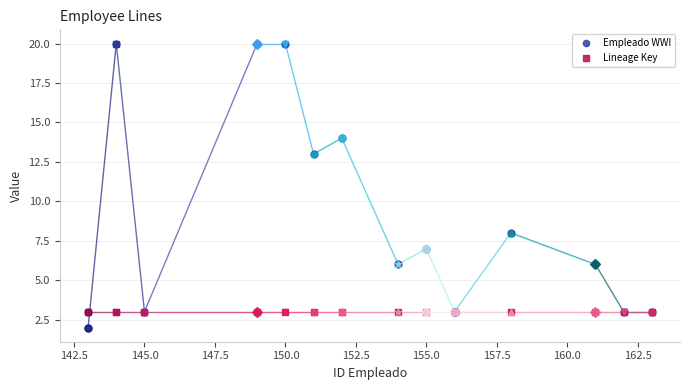

What is the sum of all Lineage Key values?

42